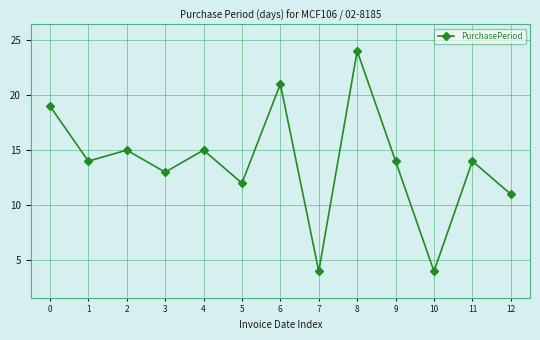

How many interior local peaks (higher than both neighbors) does the data have?

5